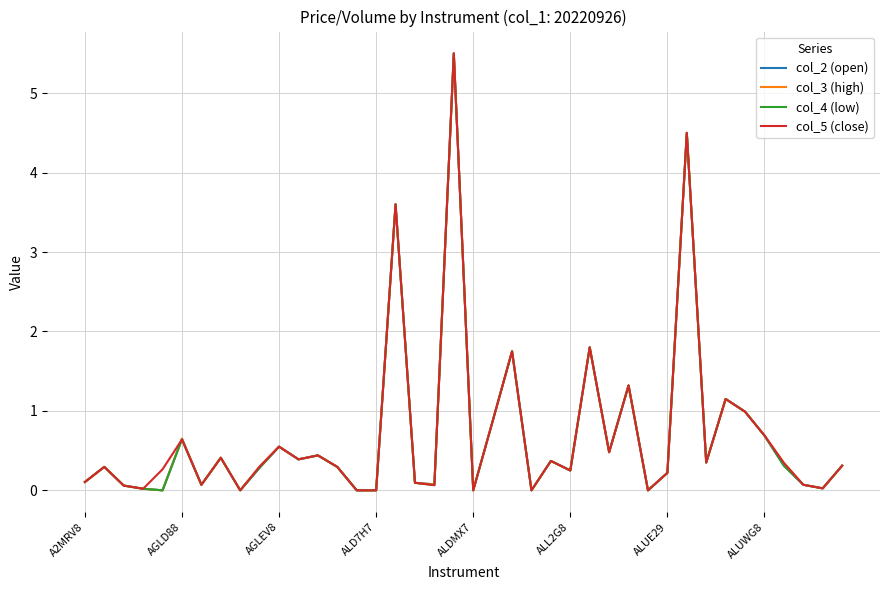

What is the greatest value displayed?

5.5